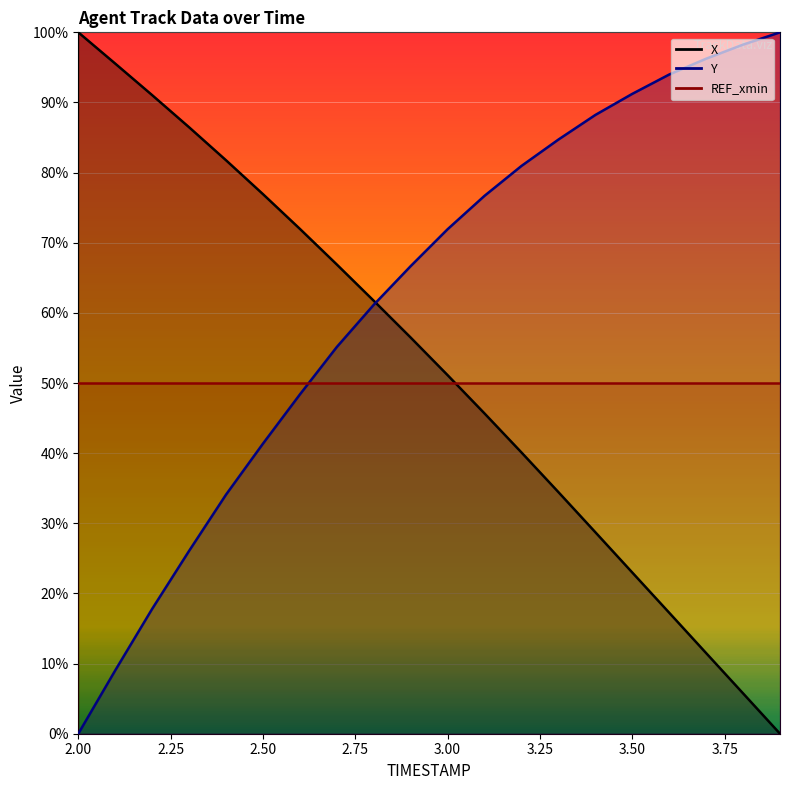

What is the sum of all Y values?

1241.9